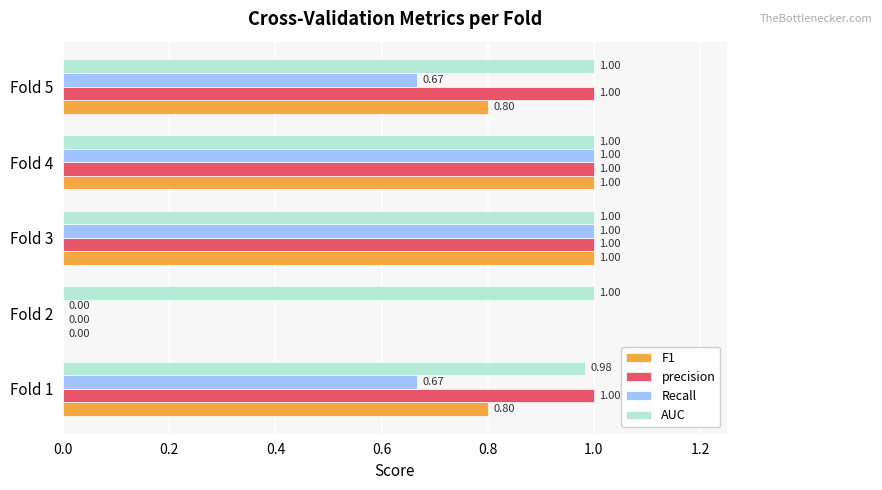

Between Fold 3 and Fold 5, which series saw the biggest shift?

Recall